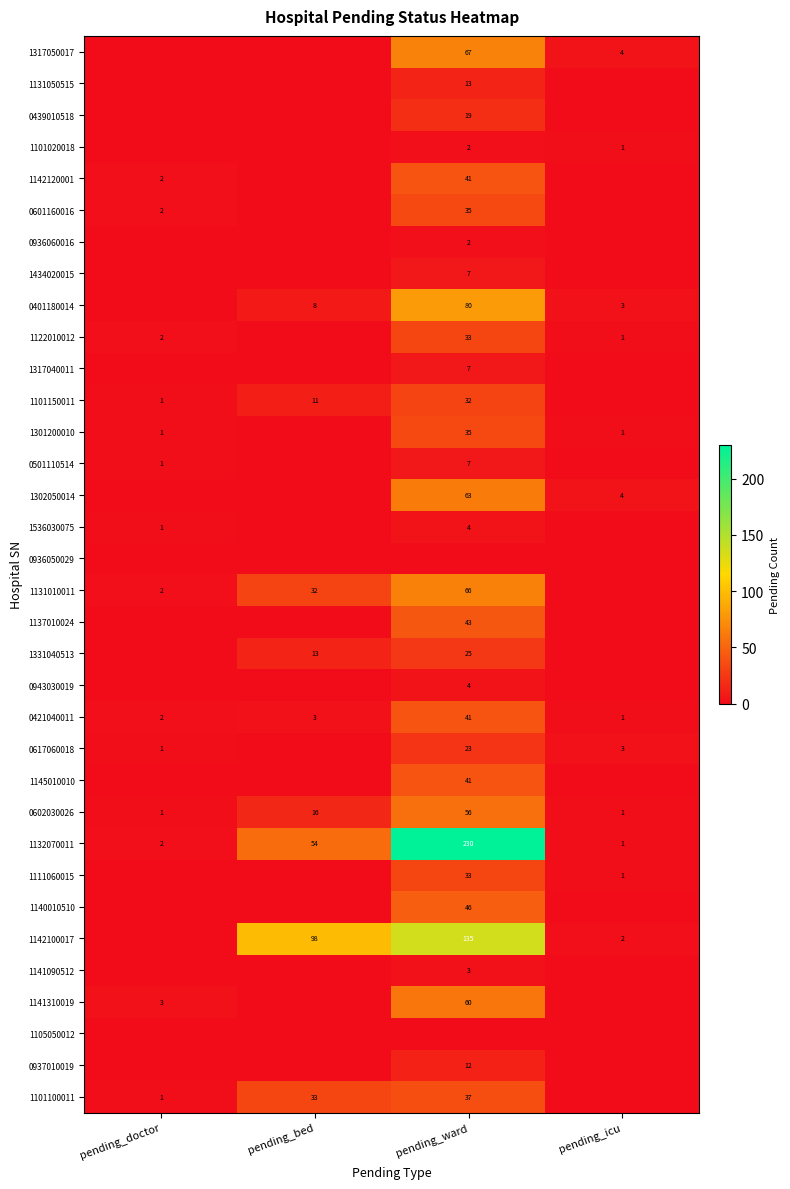

At which category is the sum across all series the highest?

pending_ward